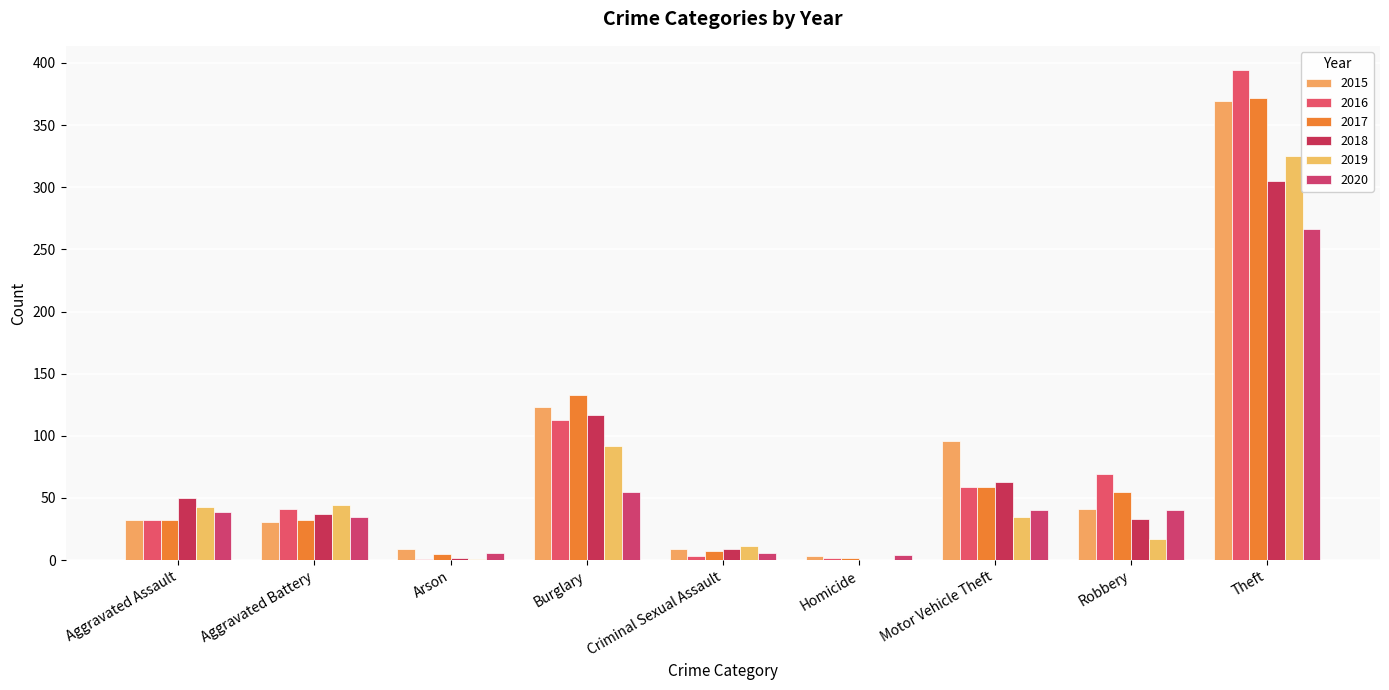

At Aggravated Battery, list the series in order from largest to smallest.

2019, 2016, 2018, 2020, 2017, 2015